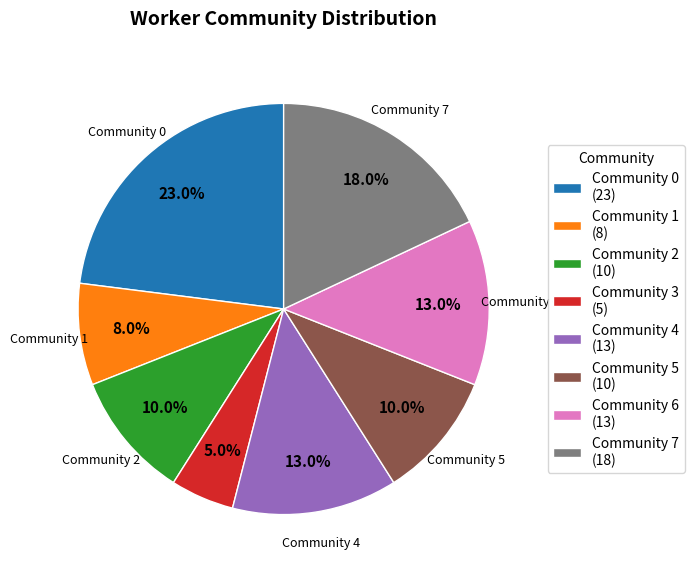

Which has a higher value, Community 2 (10) or Community 1 (8)?

Community 2 (10)